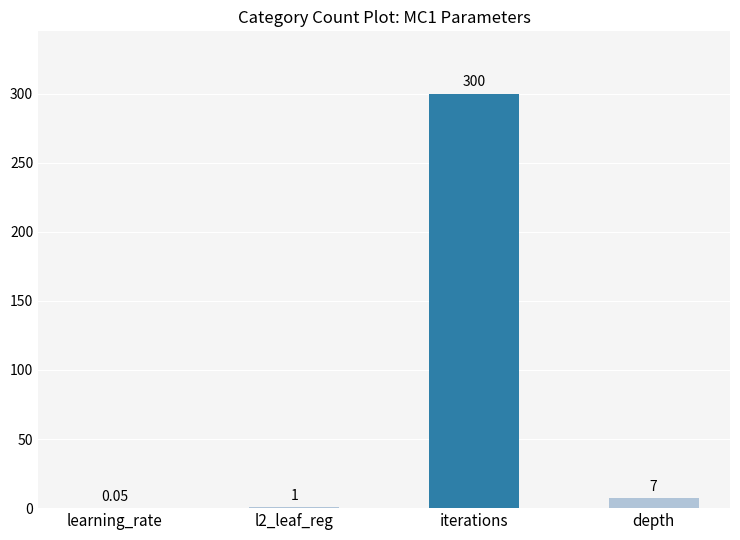

At which label is the value closest to 150?

depth